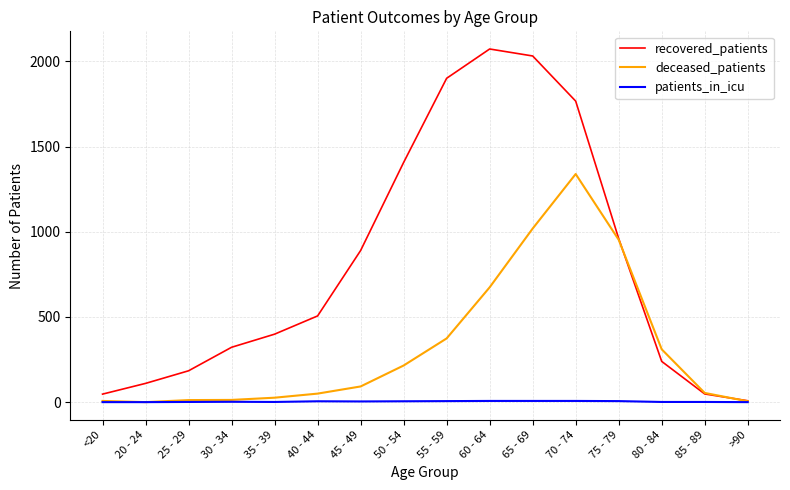

Is it true that recovered_patients equals 462 at 30 - 34?

False